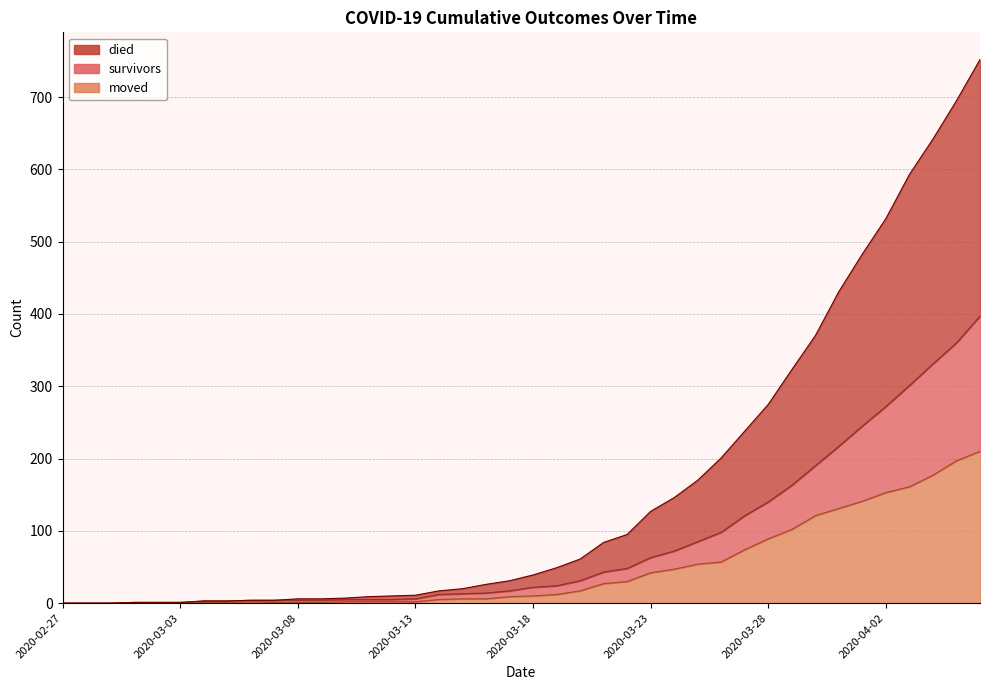

What is the value of the moved point at the 10th from the left?

1